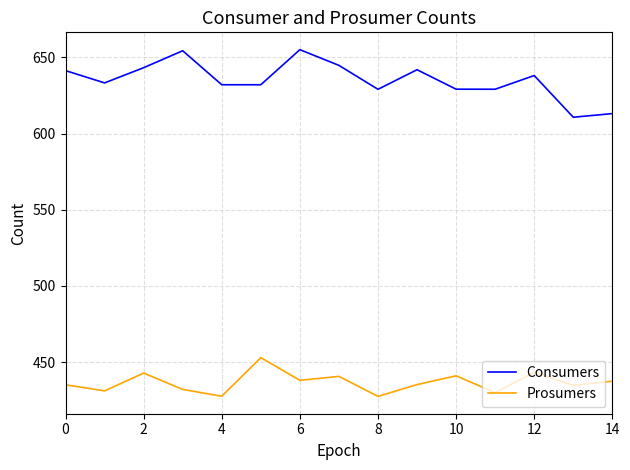

What is the maximum value for Prosumers?

452.9